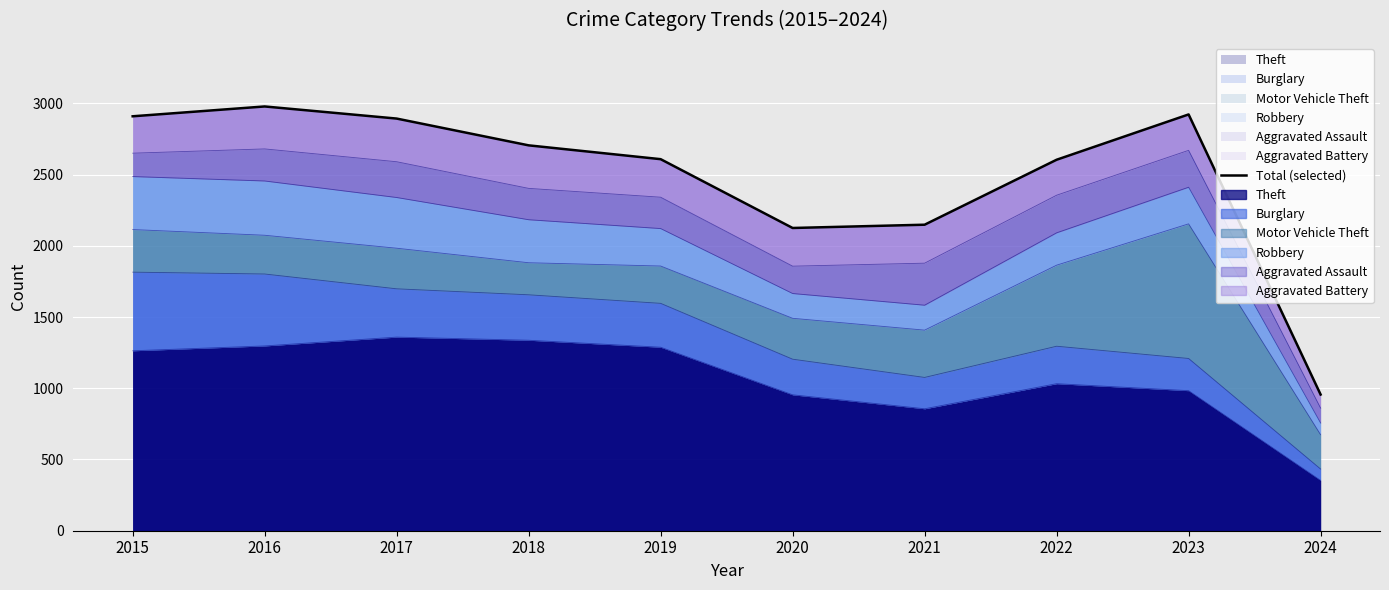

What is the sum of all values?

24848